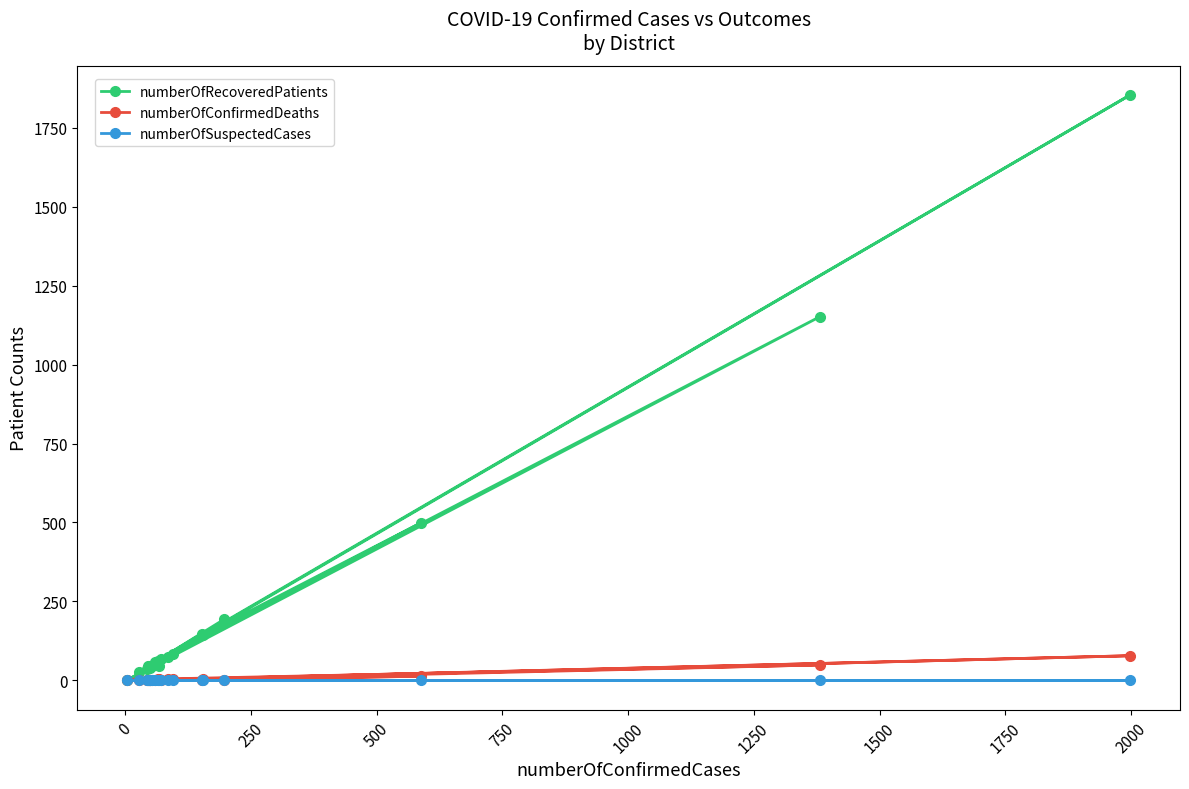

Which series has the largest range (max minus min)?

numberOfRecoveredPatients